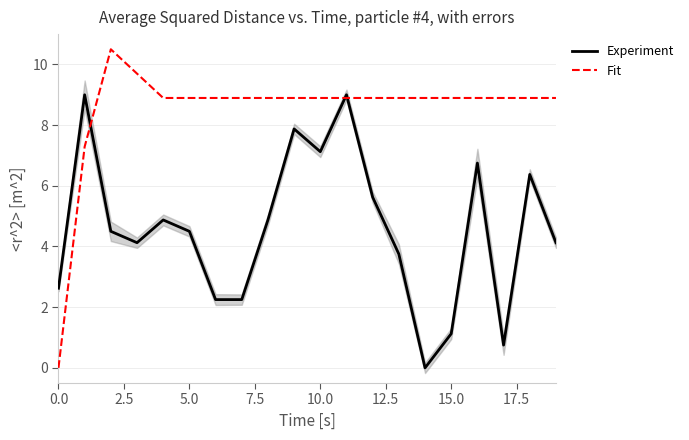

Is this an area chart (filled region under the line)?

No